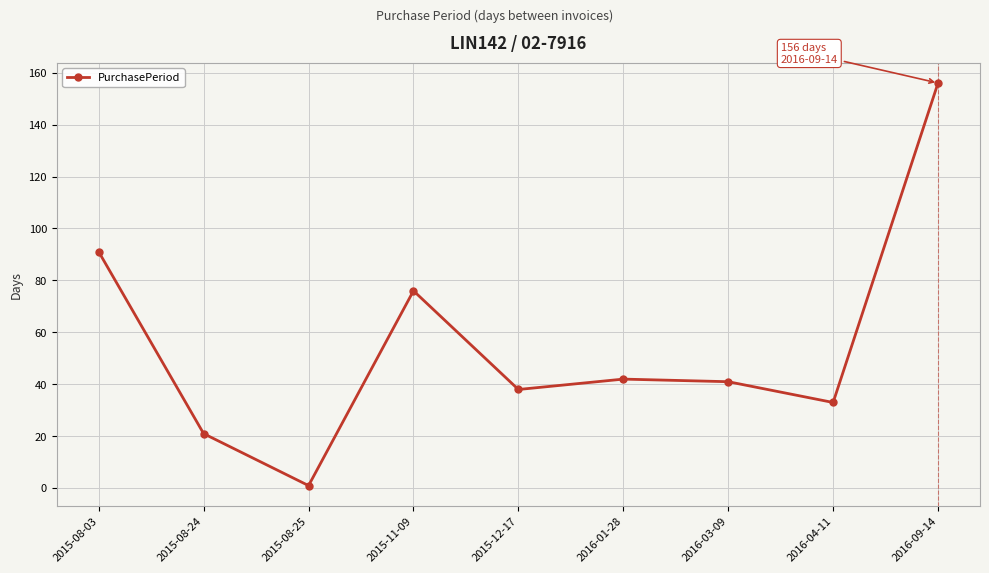

What is the smallest value displayed?

1